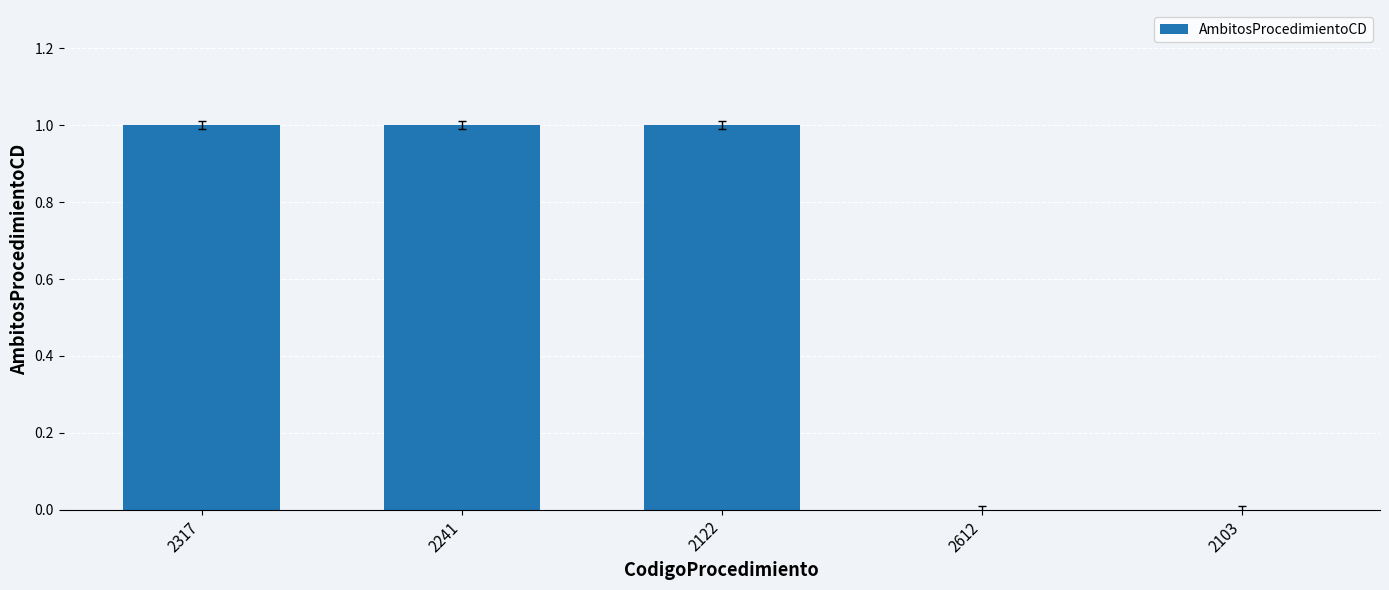

The chart shows a value of -1 at 2103. True or false?

False